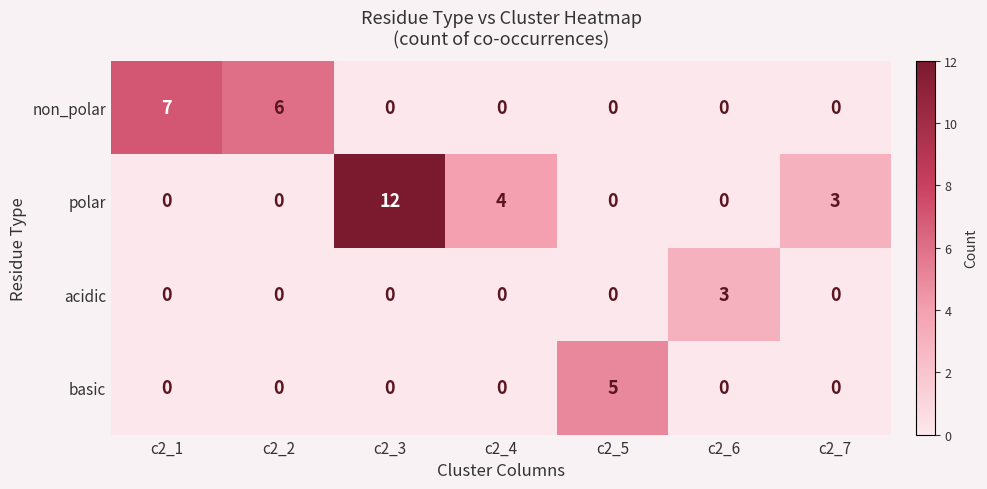

What is the maximum value for acidic?

3